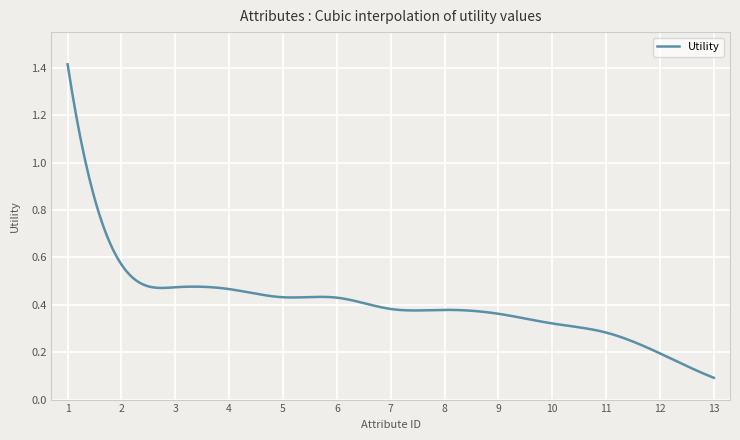

What is the difference between the maximum and minimum values?

1.3